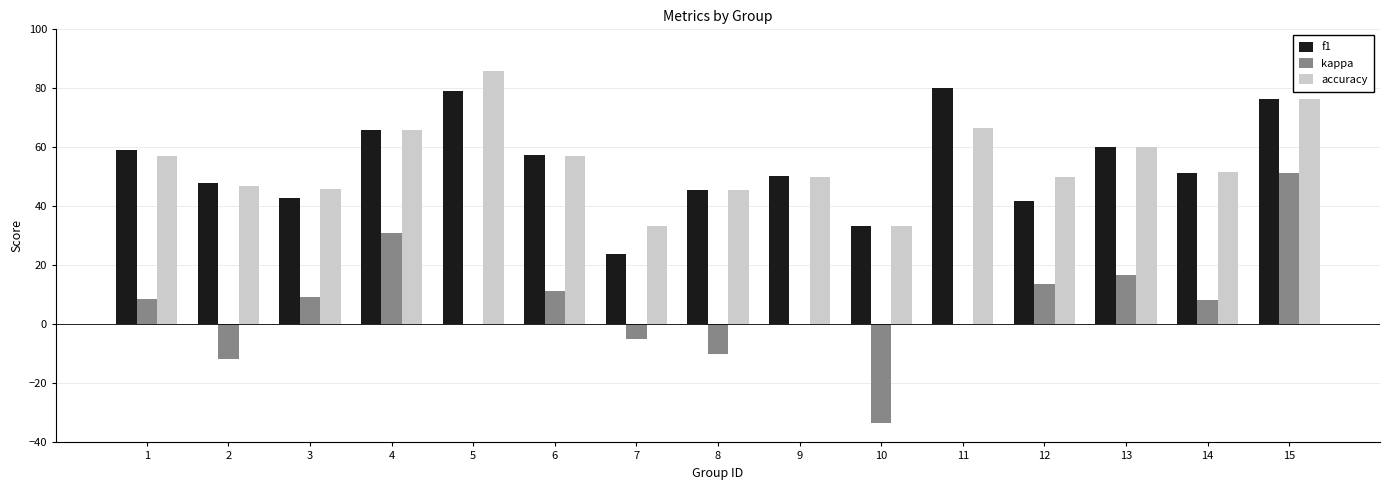

What is the sum of the kappa values at 10 and 12?

-19.5